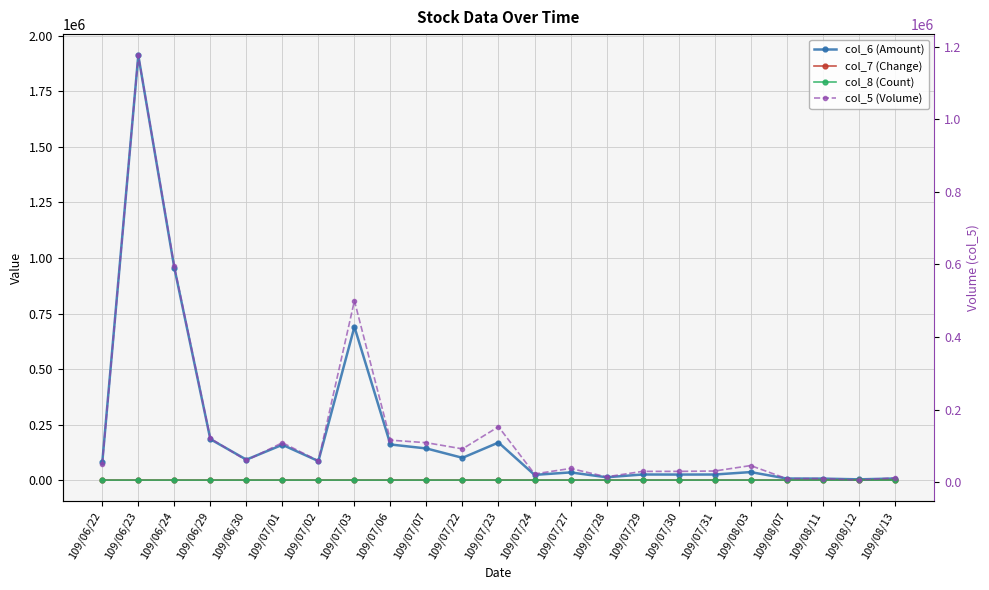

What is the maximum value shown in the chart?

1912300.0